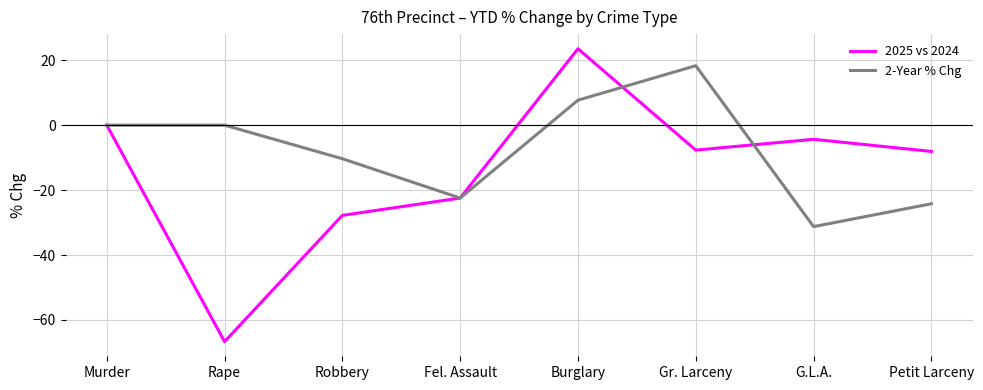

Is it true that 2-Year % Chg equals -12.7 at G.L.A.?

False